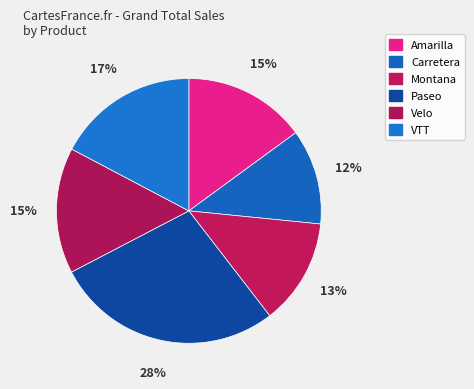

What is the smallest slice in the pie chart?

Carretera